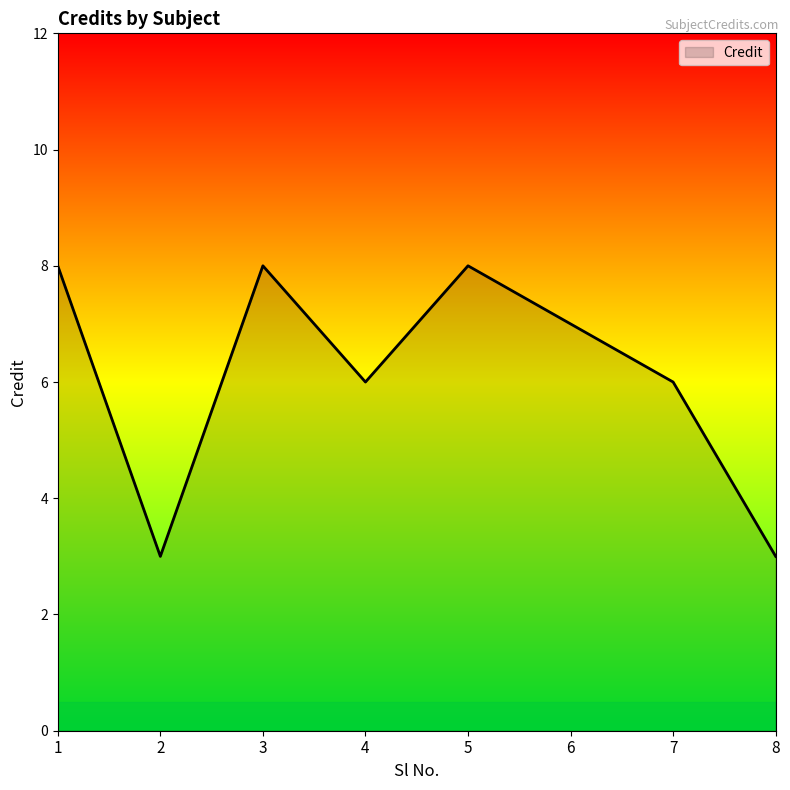

Approximately how many times larger is the value at 5 compared to 3?

1.0